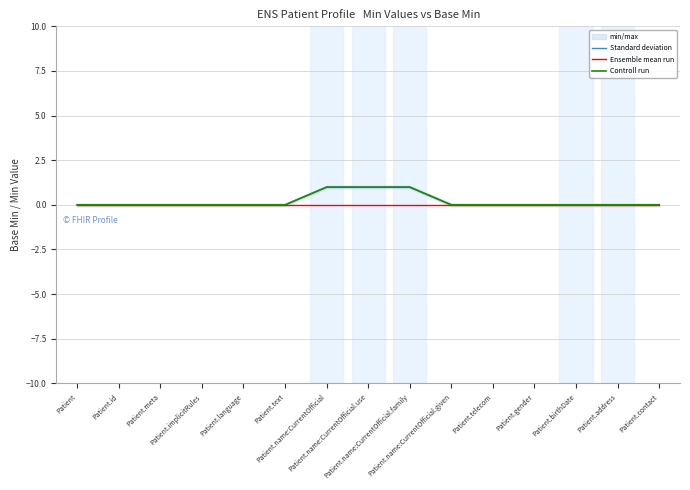

Which series changed the most between Patient.text and Patient.name:CurrentOfficial?

Standard deviation